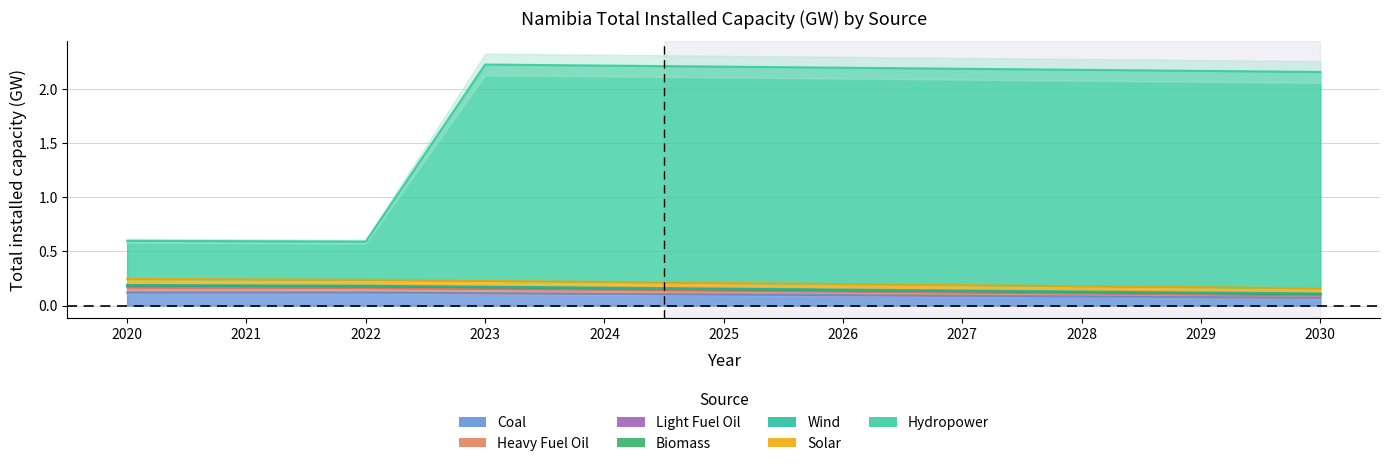

At which label is Light Fuel Oil closest to 0?

2030